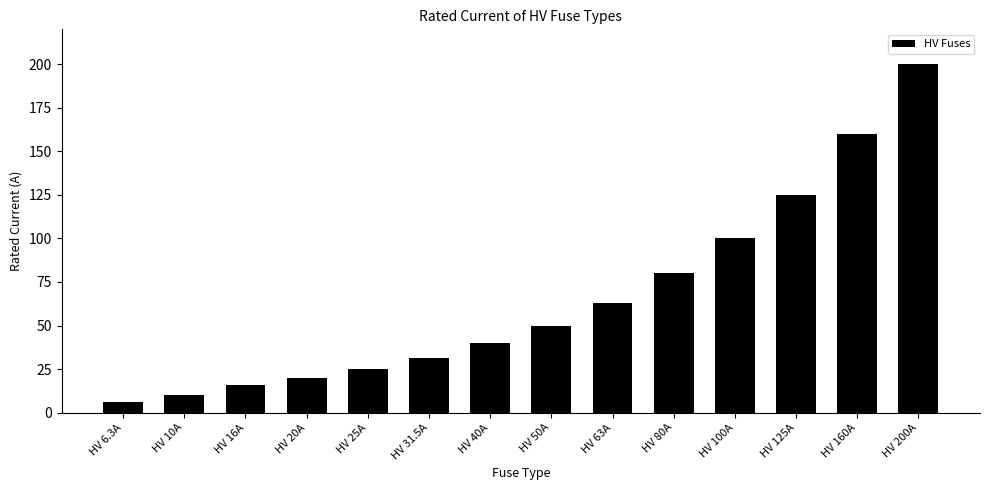

Are the bars horizontal?

No